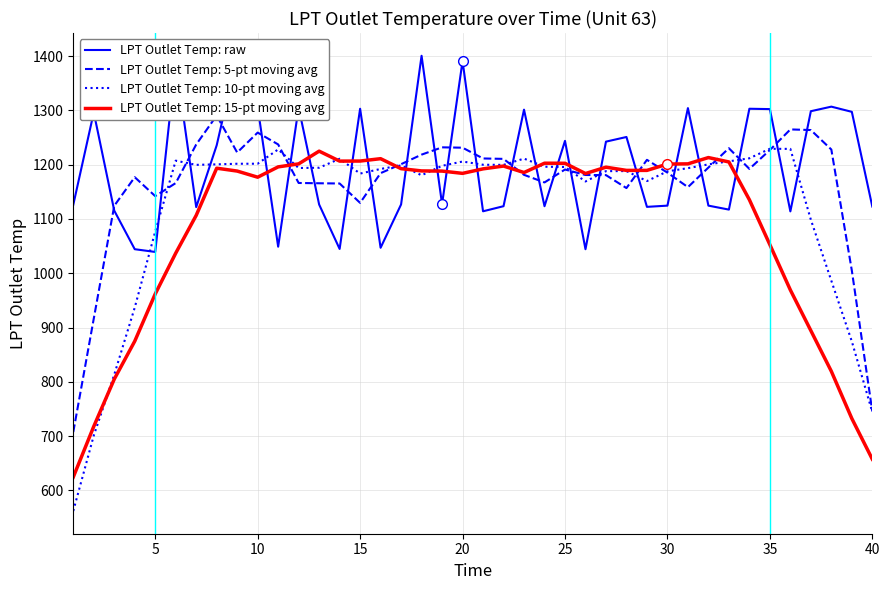

How many lines are shown in the chart?

1